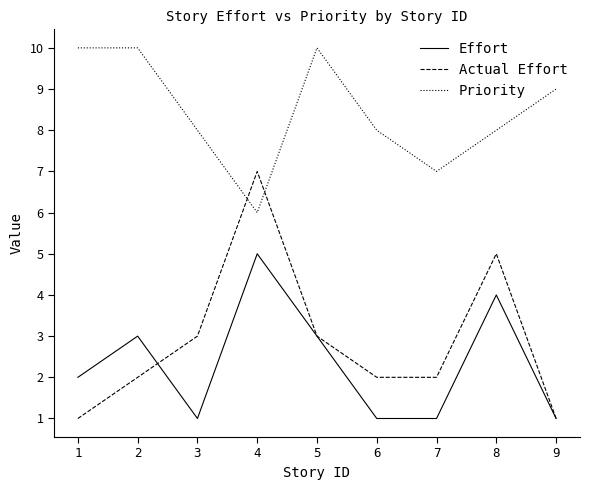

Which series has the largest range (max minus min)?

Actual Effort